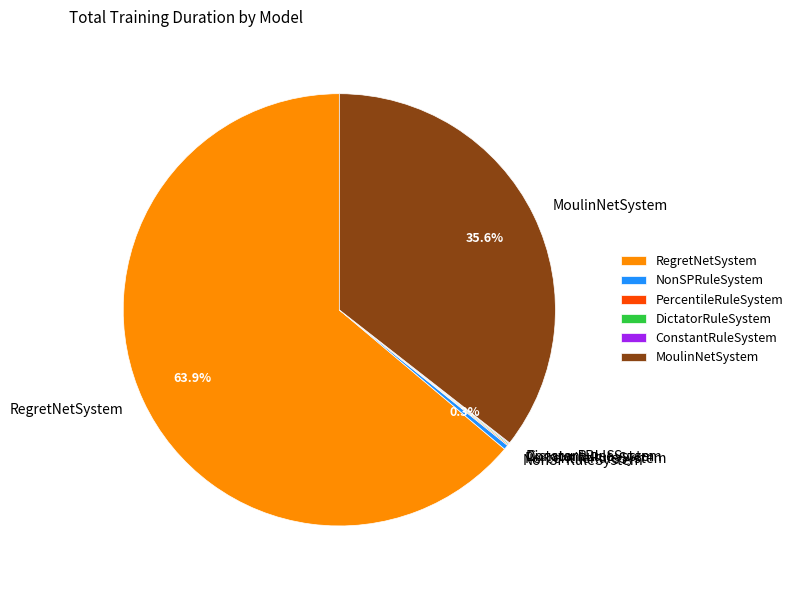

Is there a majority slice in this chart?

Yes